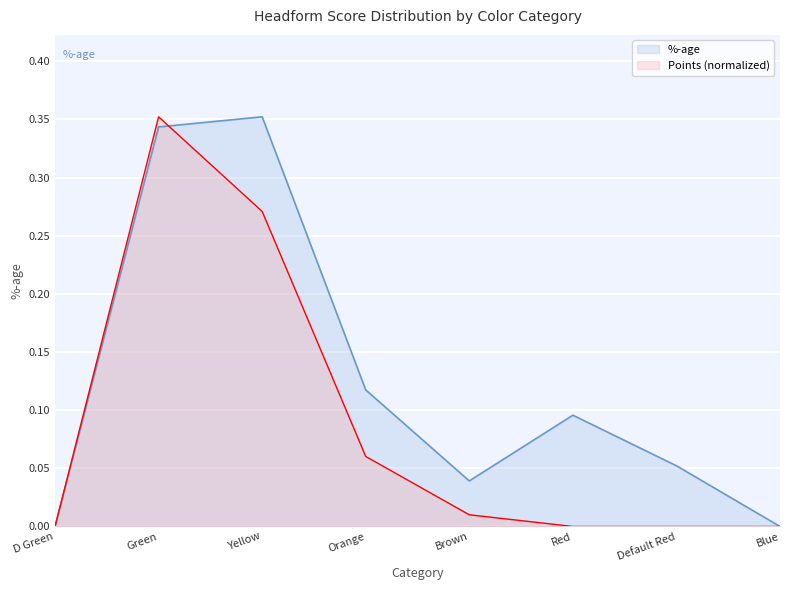

Is the value of Points at Orange greater than the value of %-age at D Green?

Yes